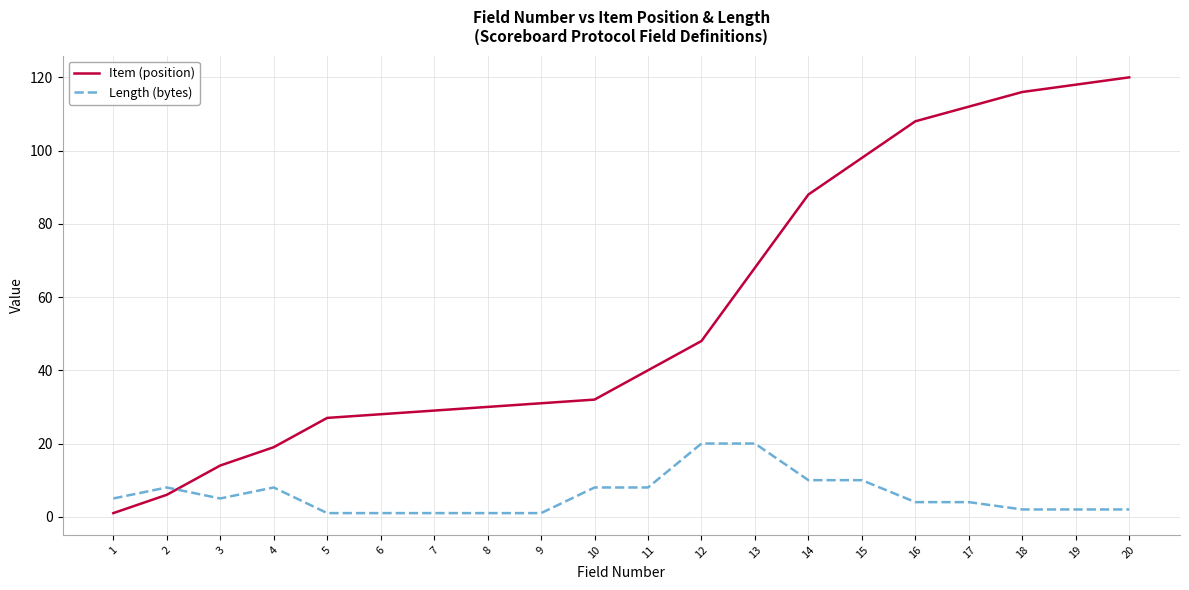

Which series changed the most between 15 and 18?

Item (position)